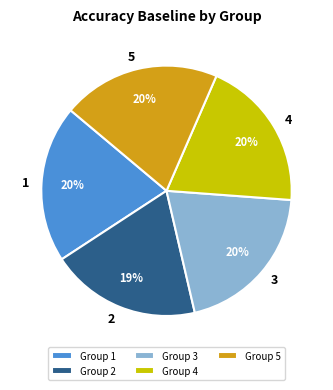

Between Group 1 and Group 2, which is larger?

Group 1